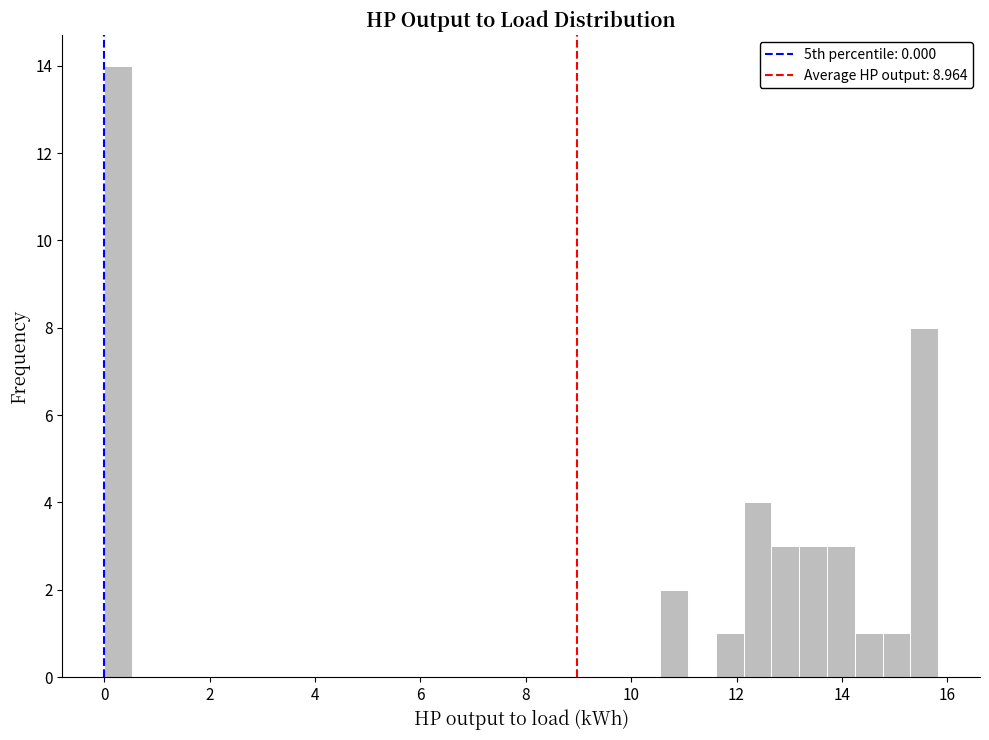

Read against the x-axis, roughly where is the centre of the tallest bar?

0.2